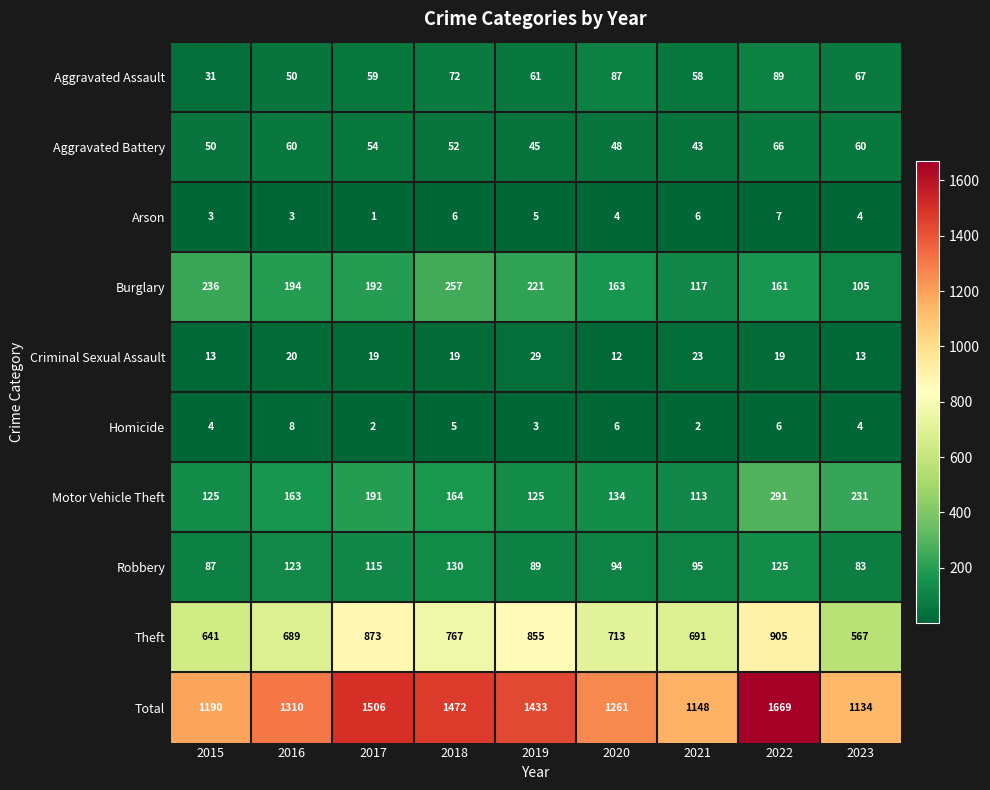

What is the sum of the Burglary values at 2015 and 2020?

399